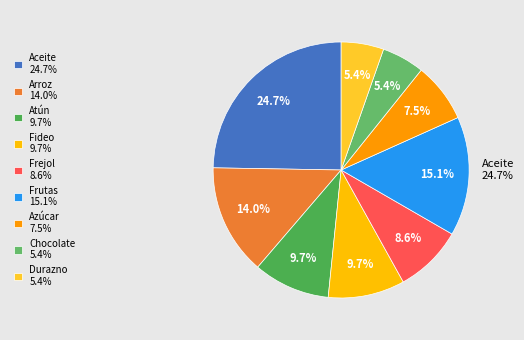

What percentage is the Chocolate slice, to the nearest percent?

5%